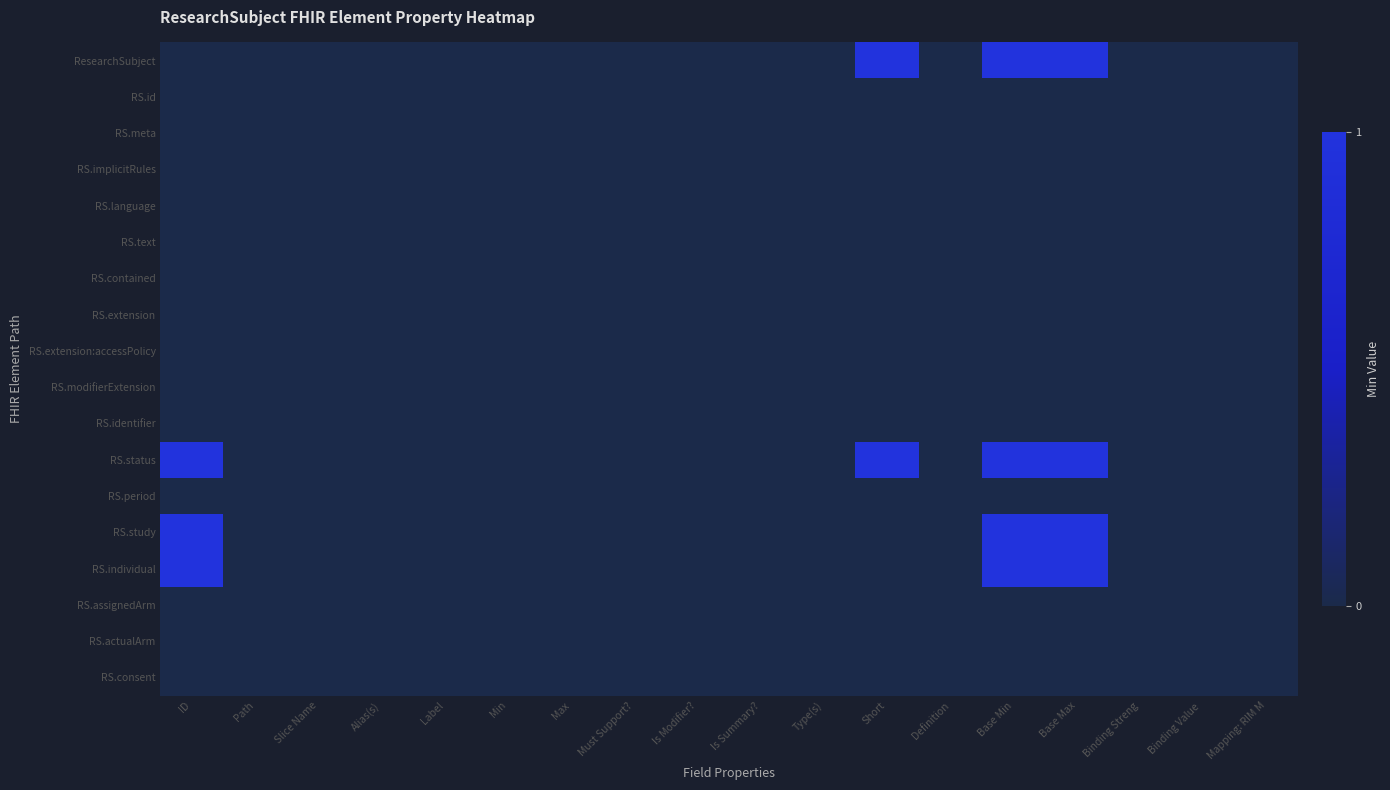

At Is Summary?, list the series in order from smallest to largest.

ResearchSubject, RS.id, RS.meta, RS.implicitRules, RS.language, RS.text, RS.contained, RS.extension, RS.extension:accessPolicy, RS.modifierExtension, RS.identifier, RS.status, RS.period, RS.study, RS.individual, RS.assignedArm, RS.actualArm, RS.consent